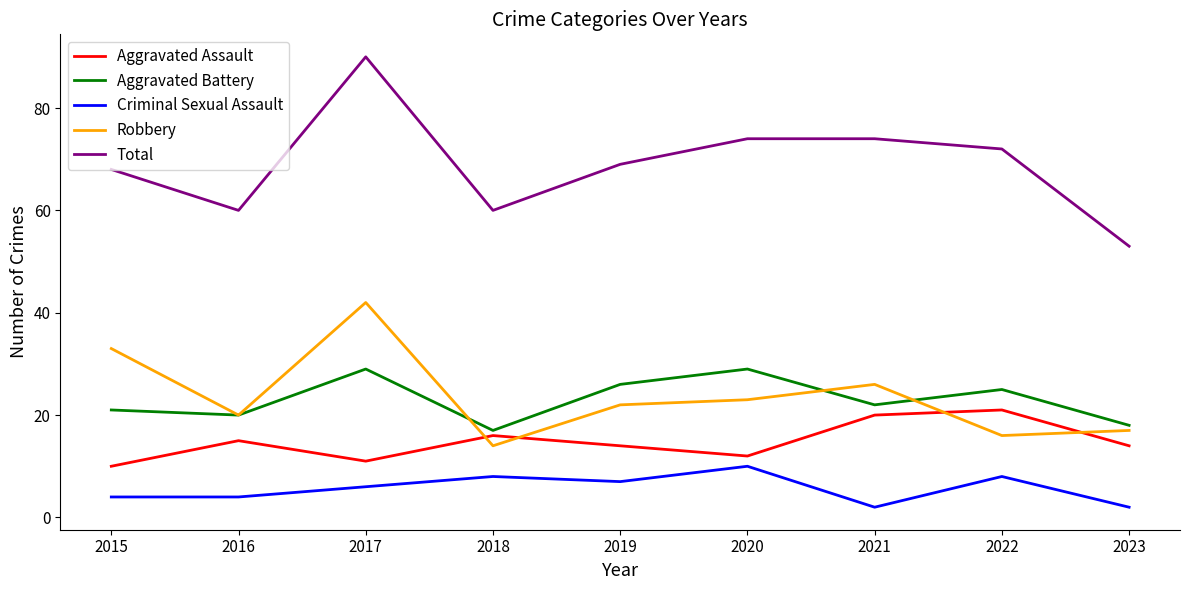

What is the approximate value of Aggravated Assault at 2022, to the nearest 10?

20